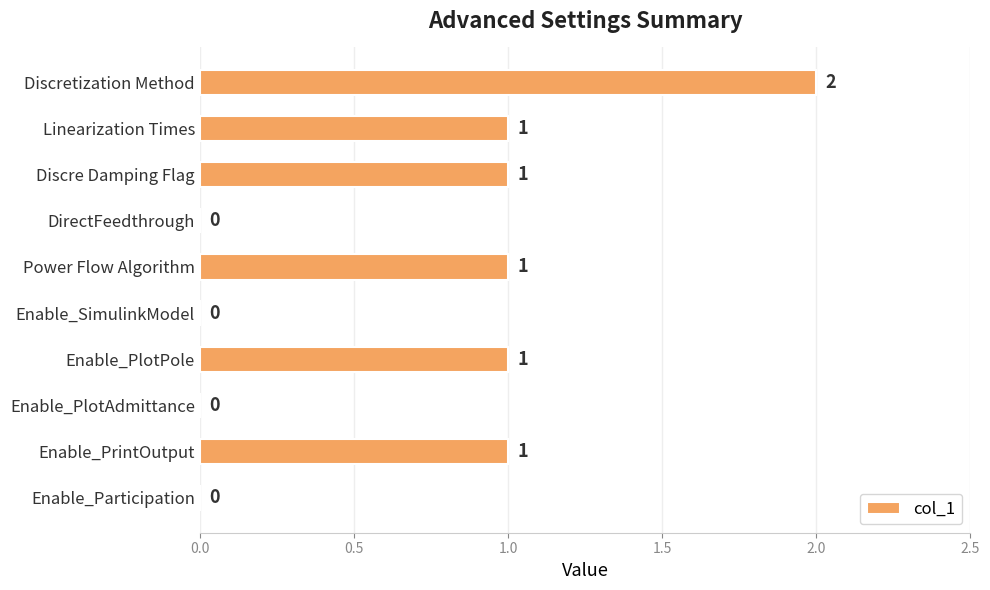

The chart shows a value of 0 at DirectFeedthrough. True or false?

True